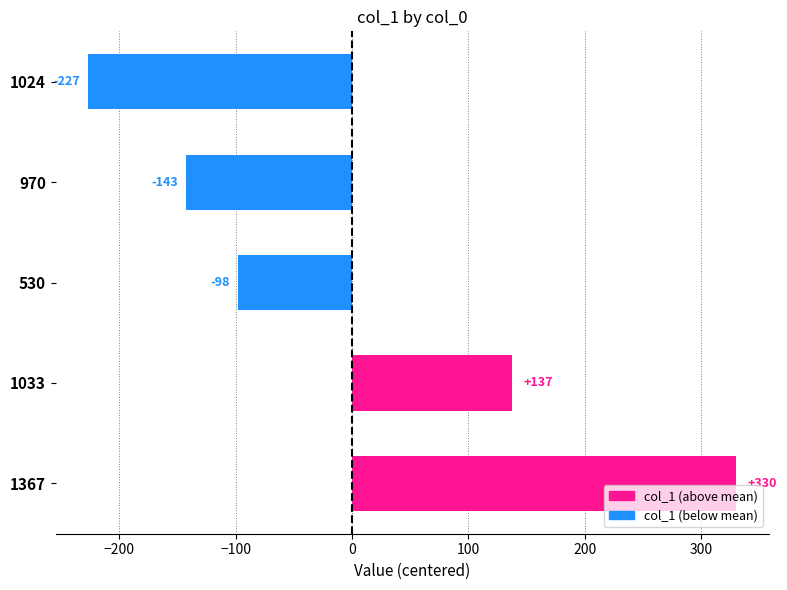

Is it true that the value at 1024 is -226.8?

True